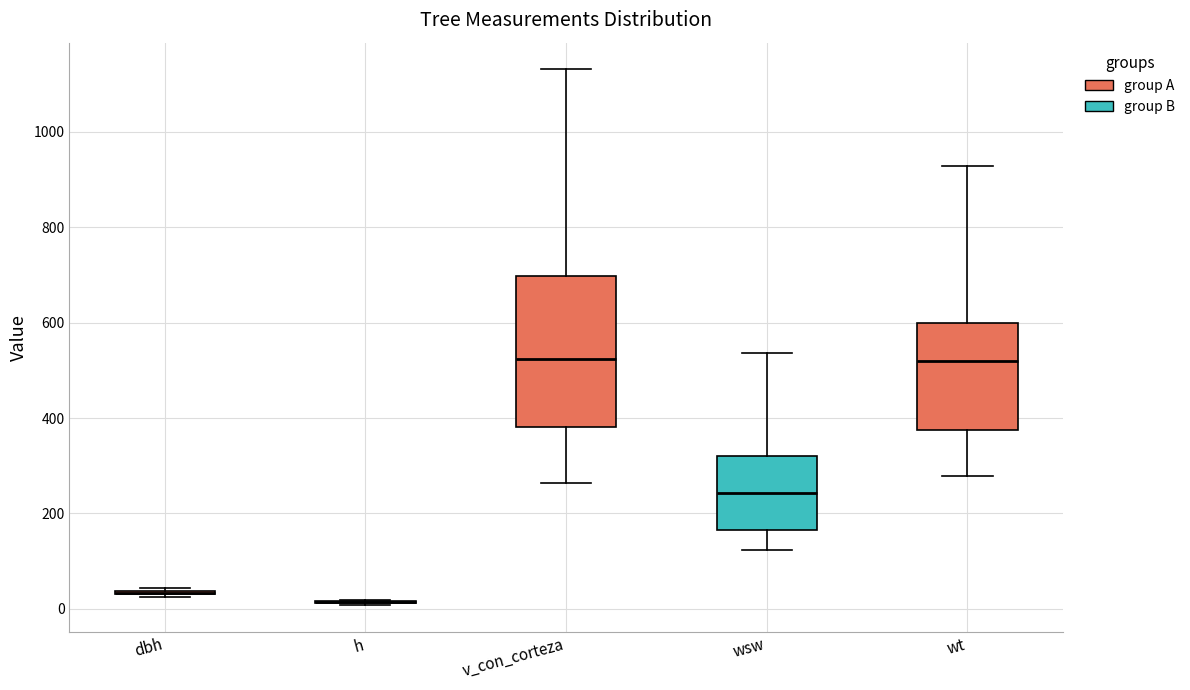

Which box is the tallest, from its lower edge to its upper edge?

v_con_corteza